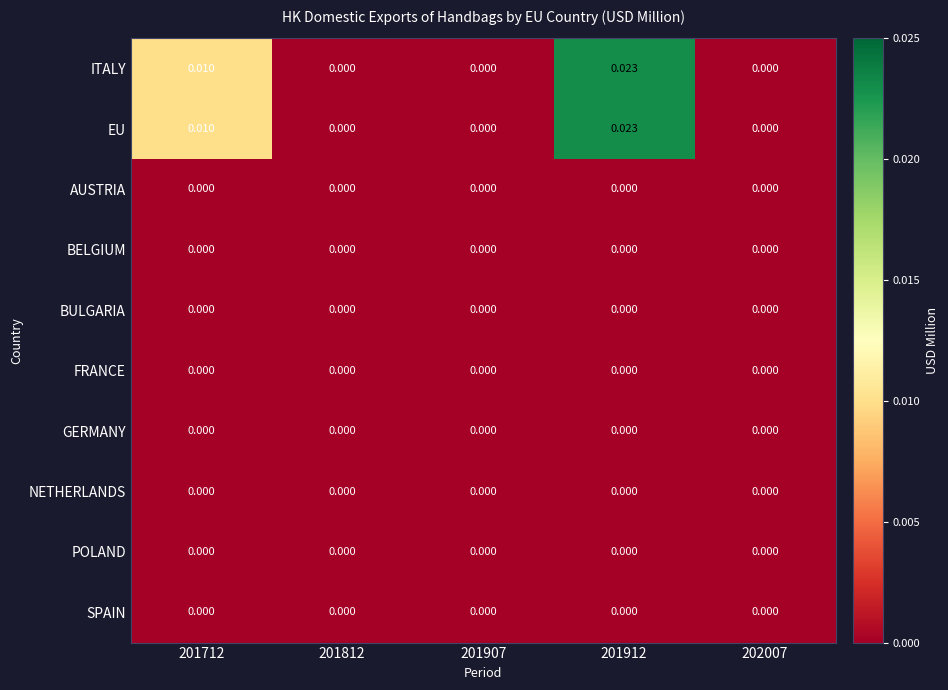

At which category is the sum across all series the highest?

201912